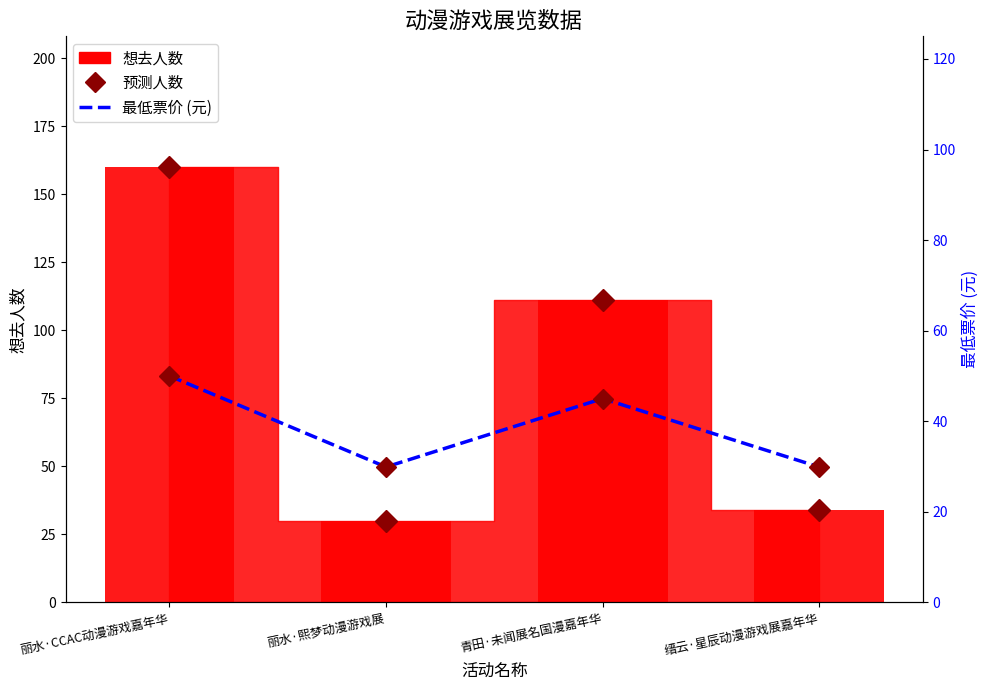

The value of 最低票价 (元) at 缙云·星辰动漫游戏展嘉年华 is 29.9. True or false?

True